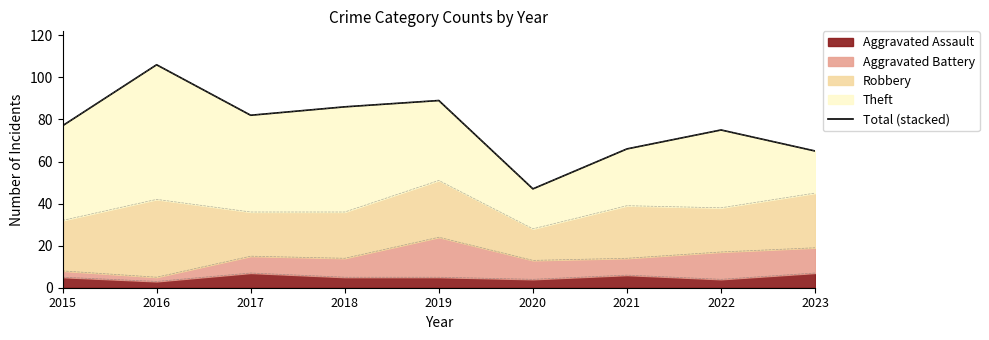

What is the average value?

77